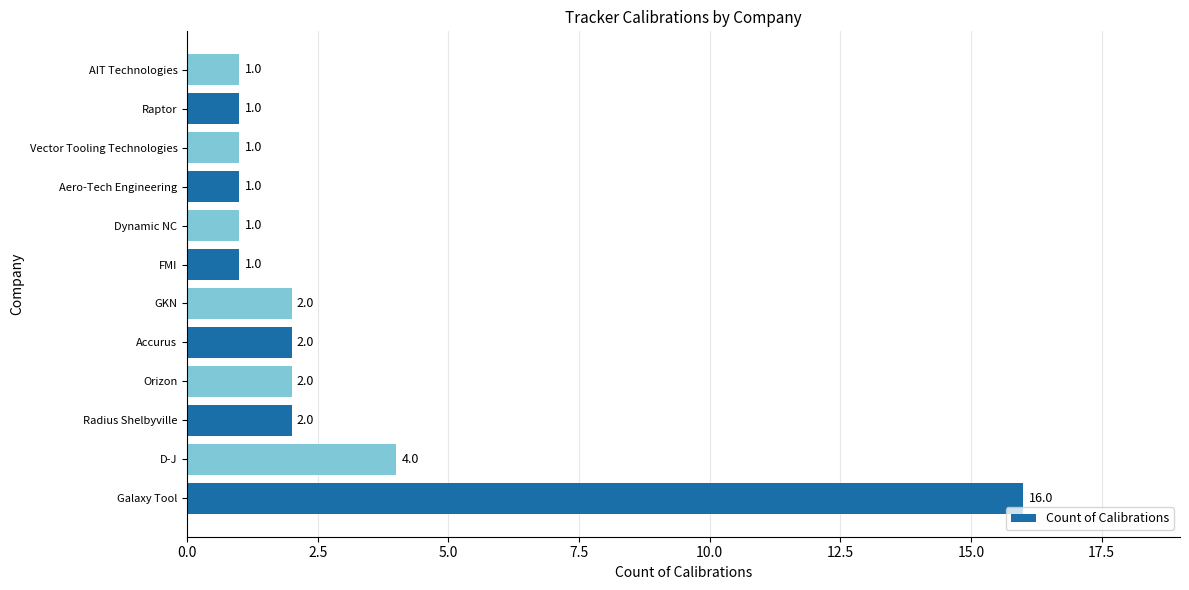

Reading top to bottom, list all the values displayed in this chart.

1	1	1	1	1	1	2	2	2	2	4	16